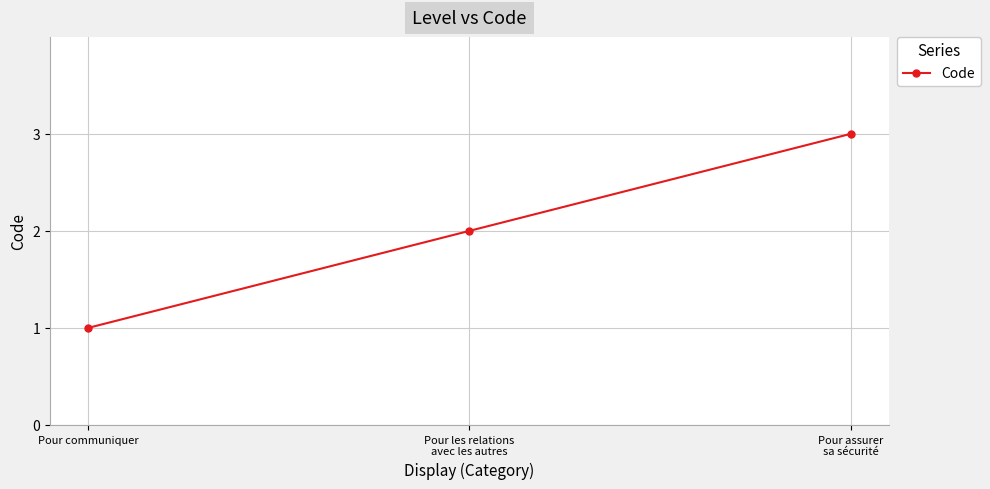

List the labels in order of value, smallest first.

Pour communiquer, Pour les relations
avec les autres, Pour assurer
sa sécurité